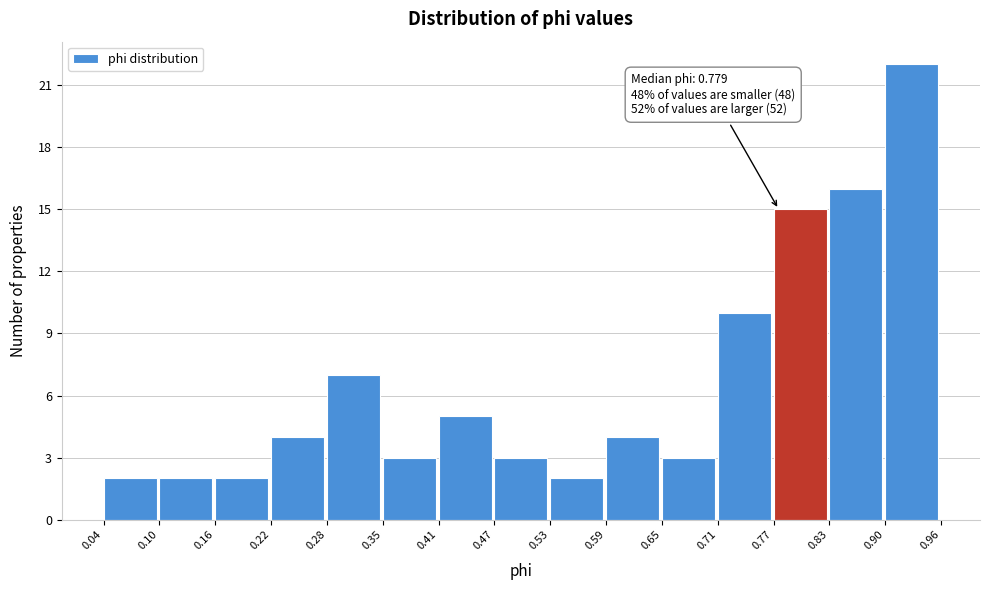

Which range on the x-axis has the tallest bar?

0.90 to 0.96